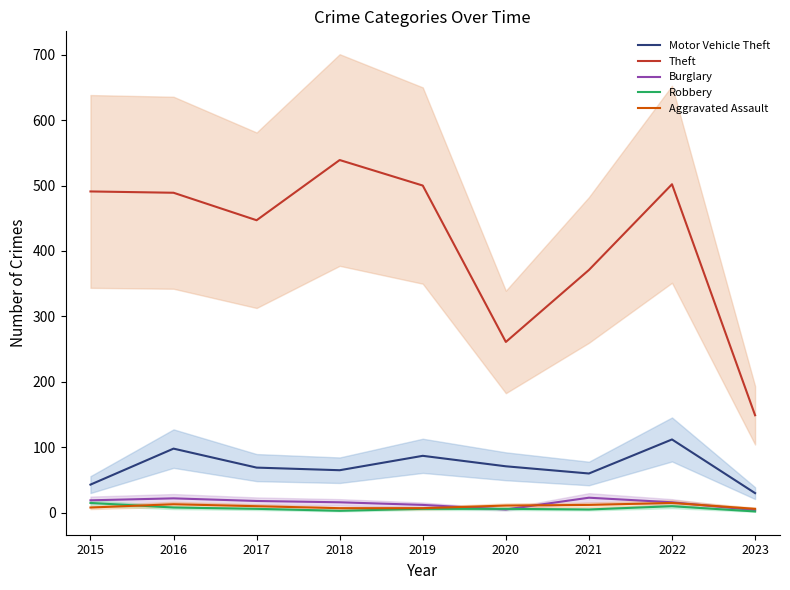

What is the greatest value displayed?

539